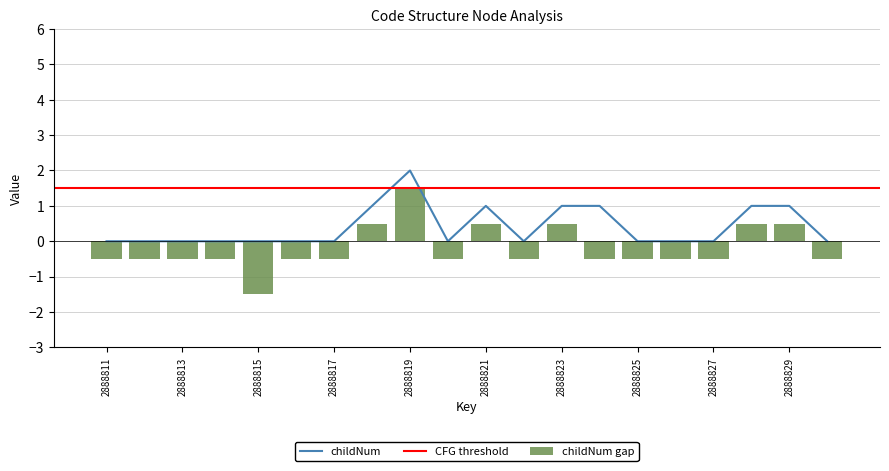

Rank the categories by value from highest to lowest.

2888819, 2888818, 2888821, 2888823, 2888824, 2888828, 2888829, 2888811, 2888812, 2888813, 2888814, 2888815, 2888816, 2888817, 2888820, 2888822, 2888825, 2888826, 2888827, 2888830